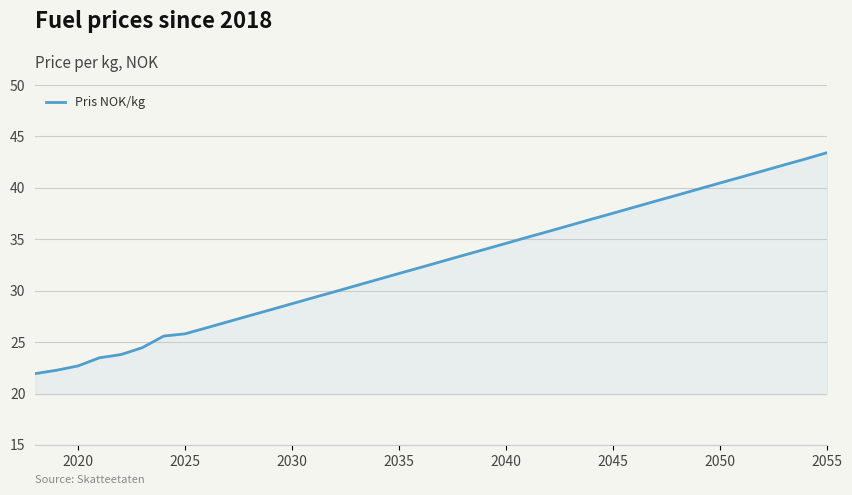

What is the difference between the maximum and minimum values?

21.5